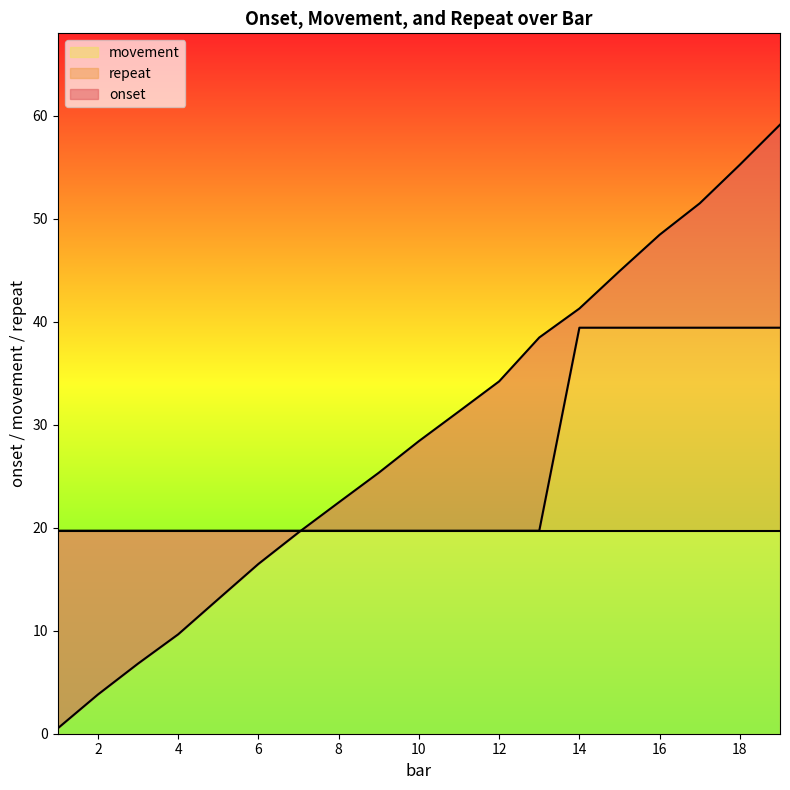

Which category has the highest value across all series?

19